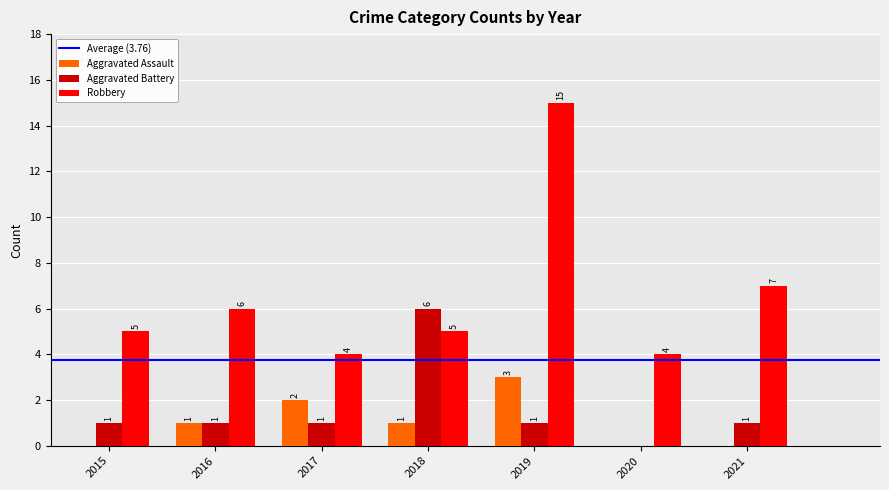

Are the bars grouped side by side (vs. stacked)?

Yes